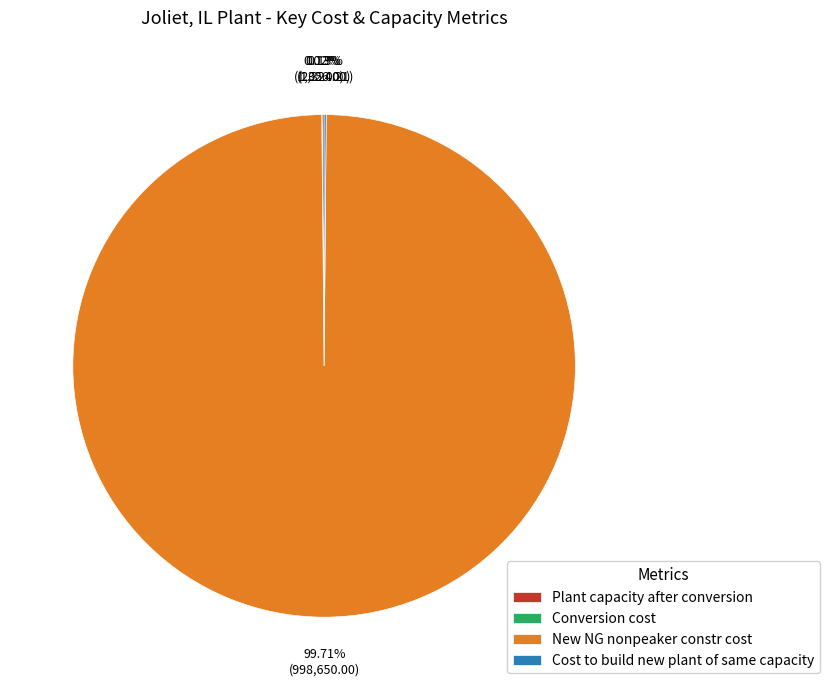

Which slice is the largest?

New NG nonpeaker constr cost